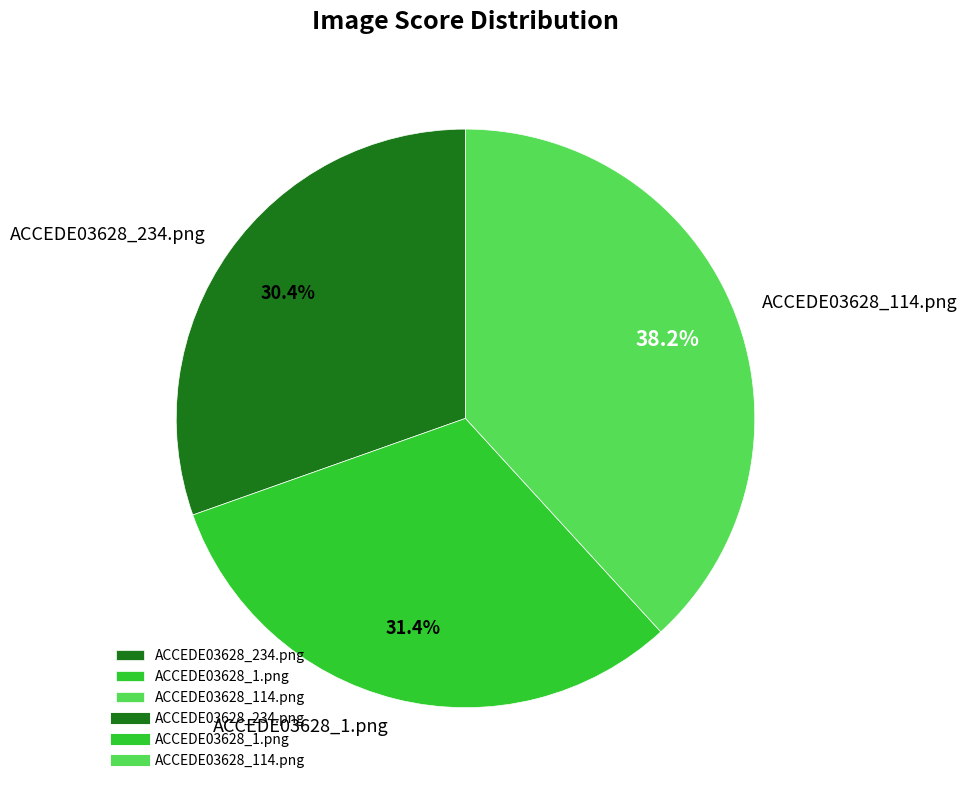

To the nearest percent, what is the combined percentage of ACCEDE03628_234.png and ACCEDE03628_114.png?

69%